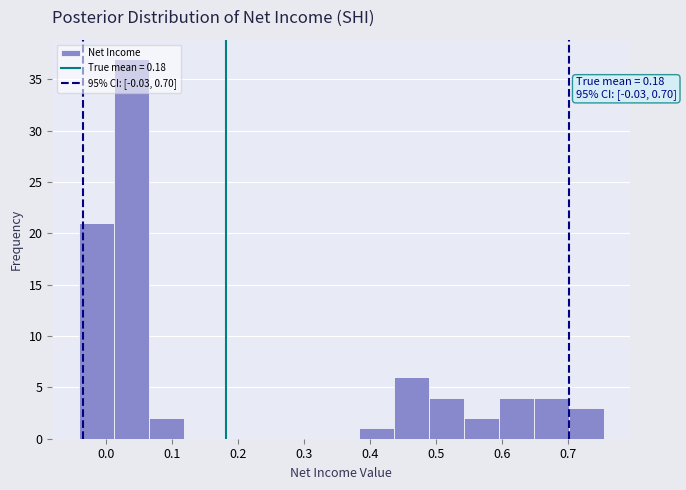

Over which range of the x-axis is the bar tallest?

0.01 to 0.06